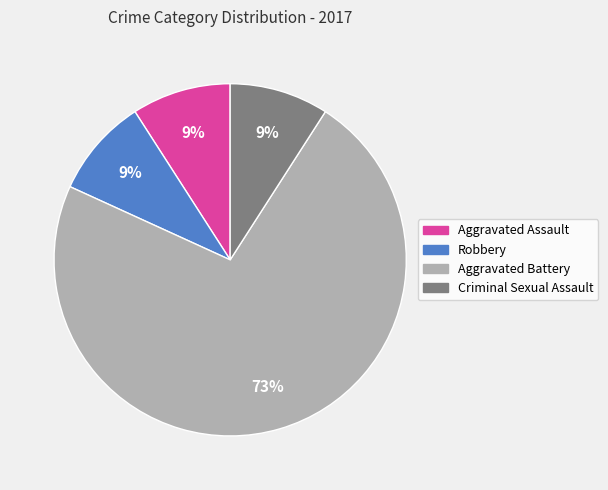

To the nearest percent, what is the average slice percentage?

25%